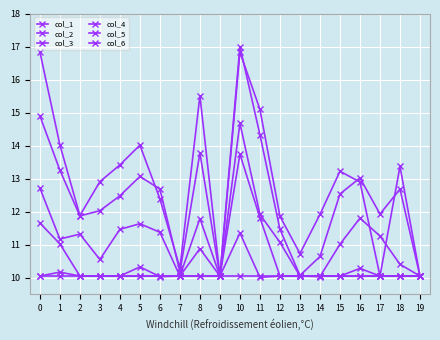

The value of col_5 at 18 is 10.1. True or false?

True